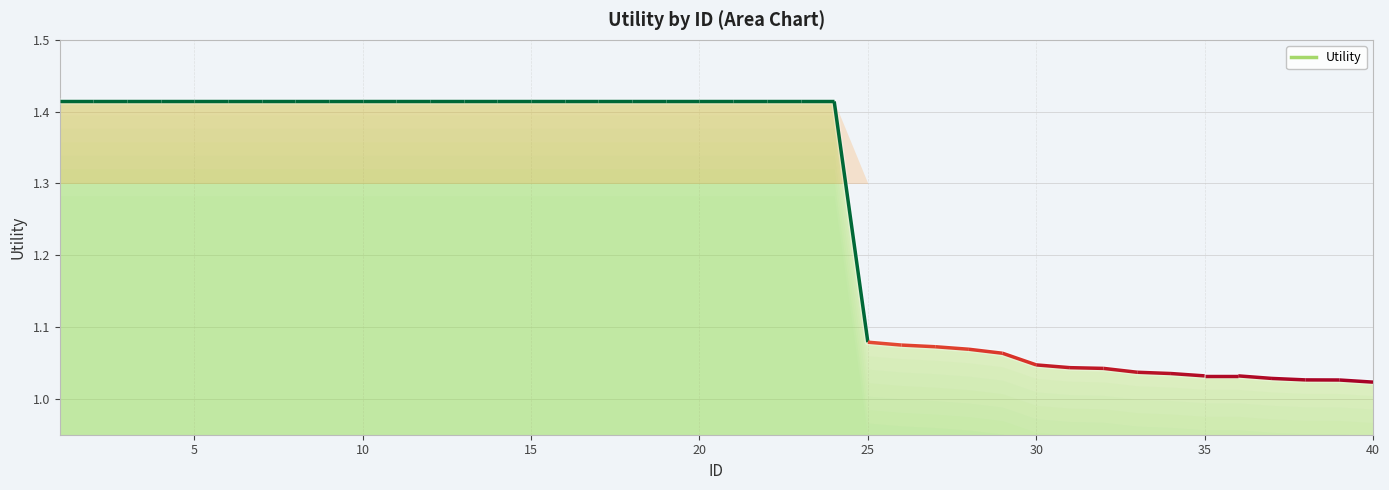

What is the value of the 19th point from the left?

1.4